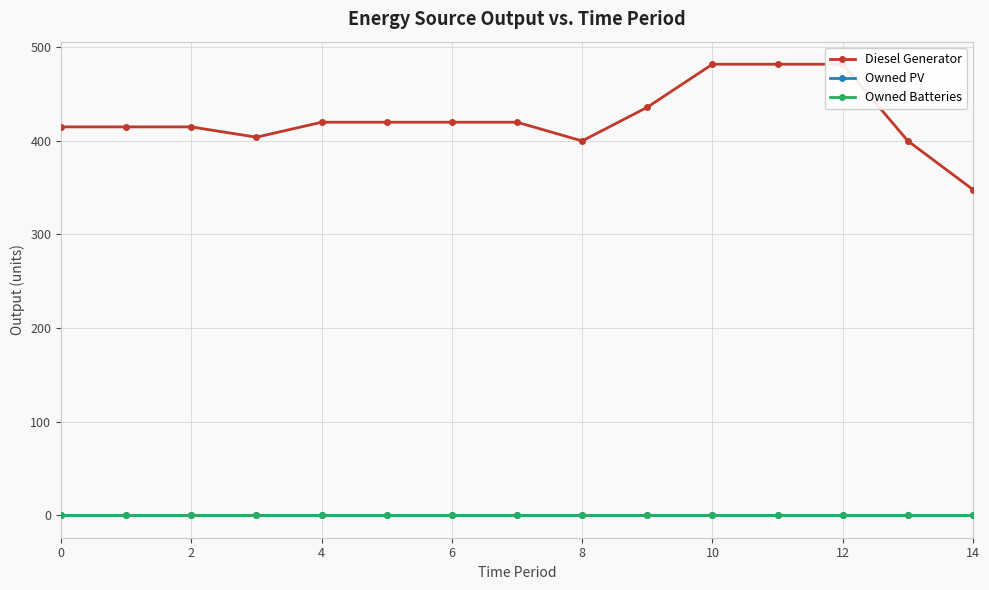

What is the difference between the highest and lowest values at 10?

420